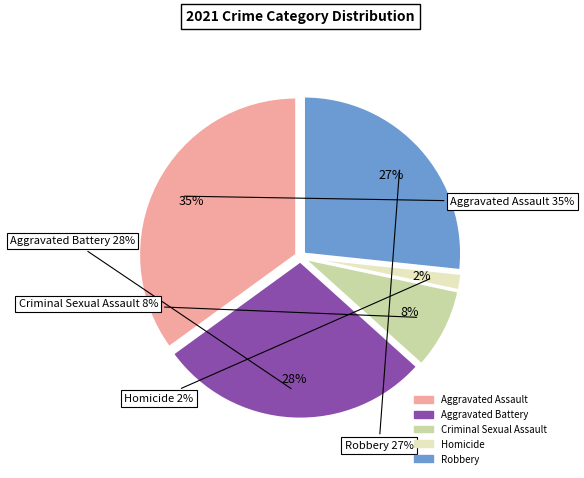

Does any single category account for the majority?

No